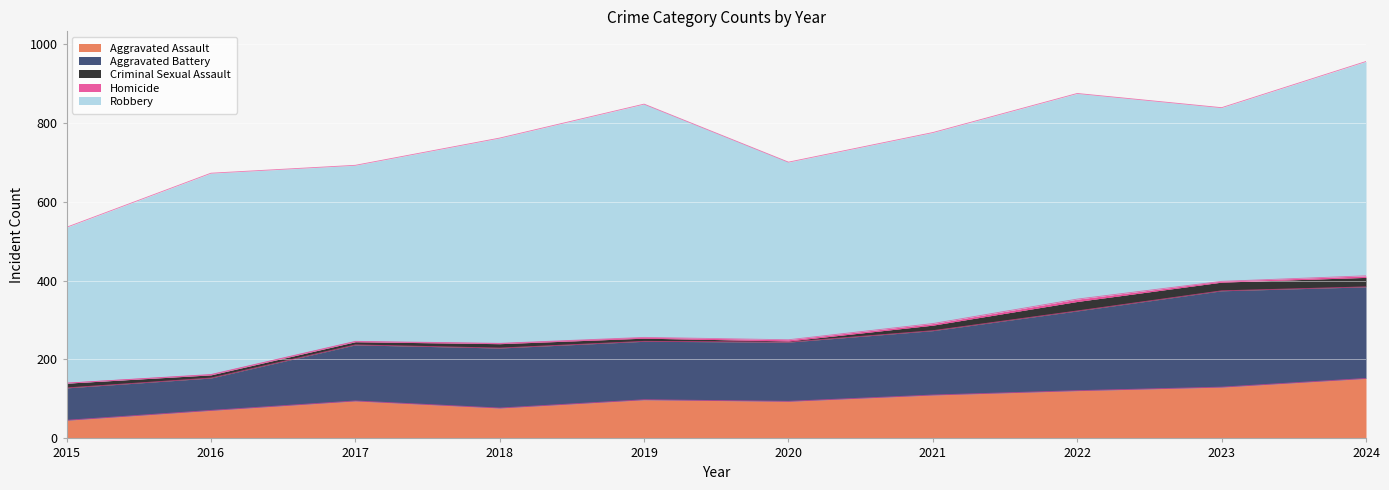

What is the difference between the maximum and minimum values in the Aggravated Battery series?

162